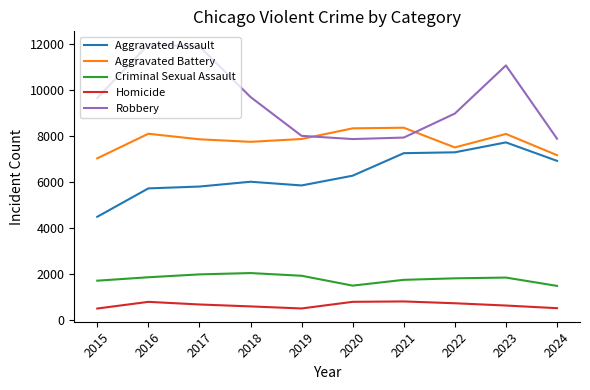

Read the Aggravated Assault value at 2019, to the nearest 100.

5800